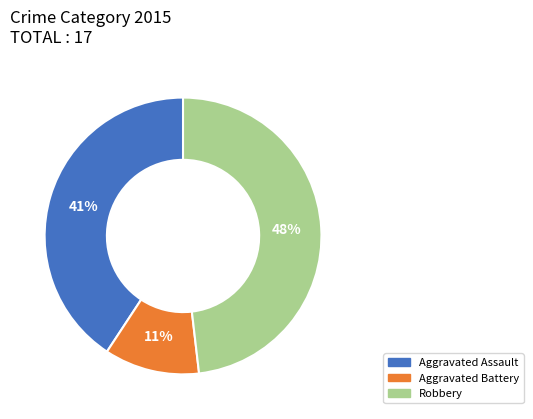

Which has a higher value, Aggravated Battery or Aggravated Assault?

Aggravated Assault